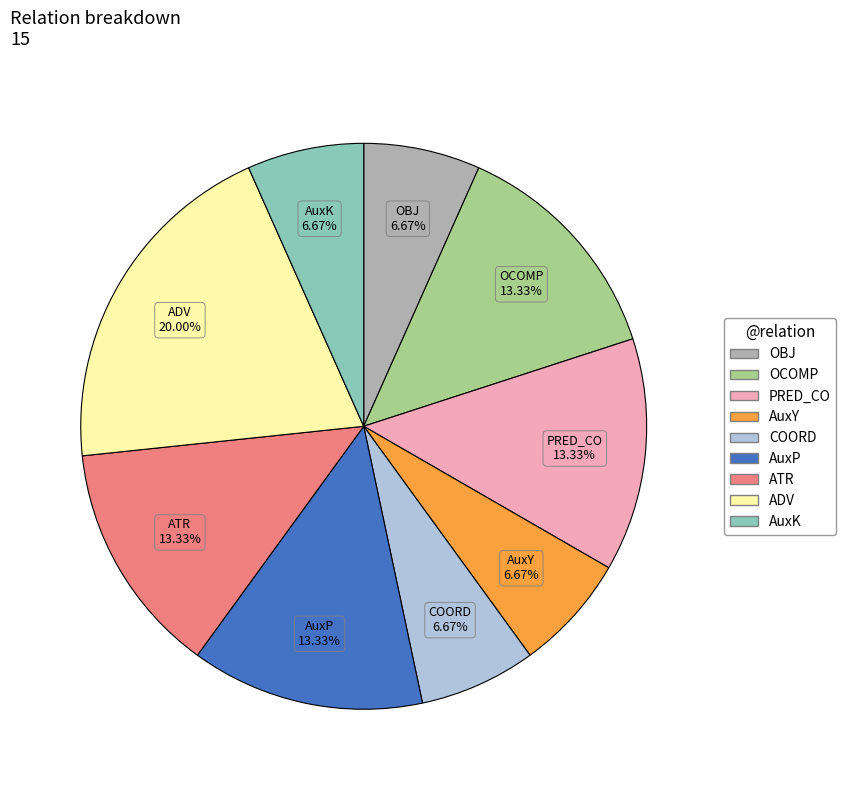

The AuxK slice represents 7% of the pie. True or false?

True